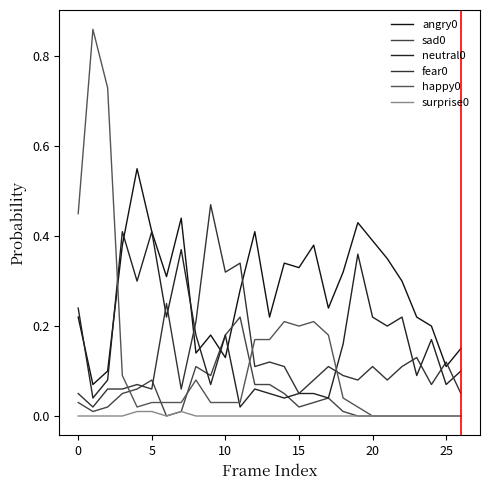

Is this an area chart (filled region under the line)?

No